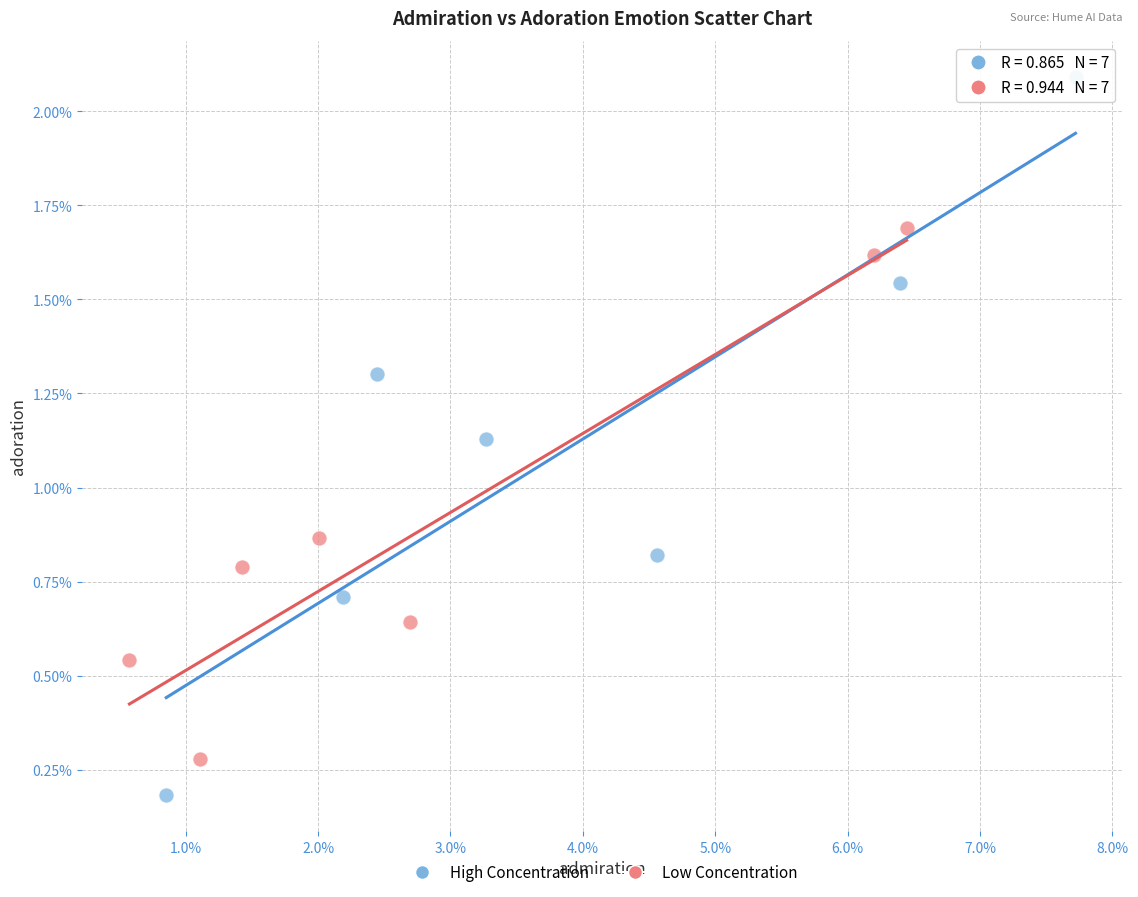

What are all the series names shown in the legend?

High Concentration, Low Concentration